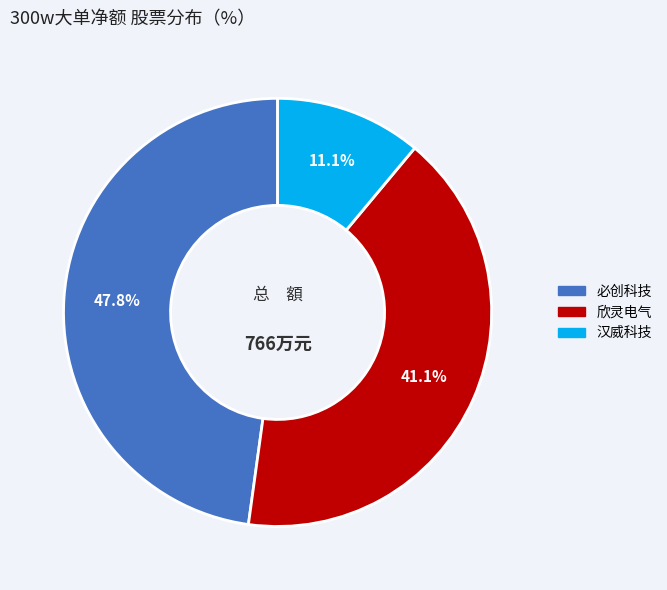

Rank the categories by value from lowest to highest.

汉威科技, 欣灵电气, 必创科技